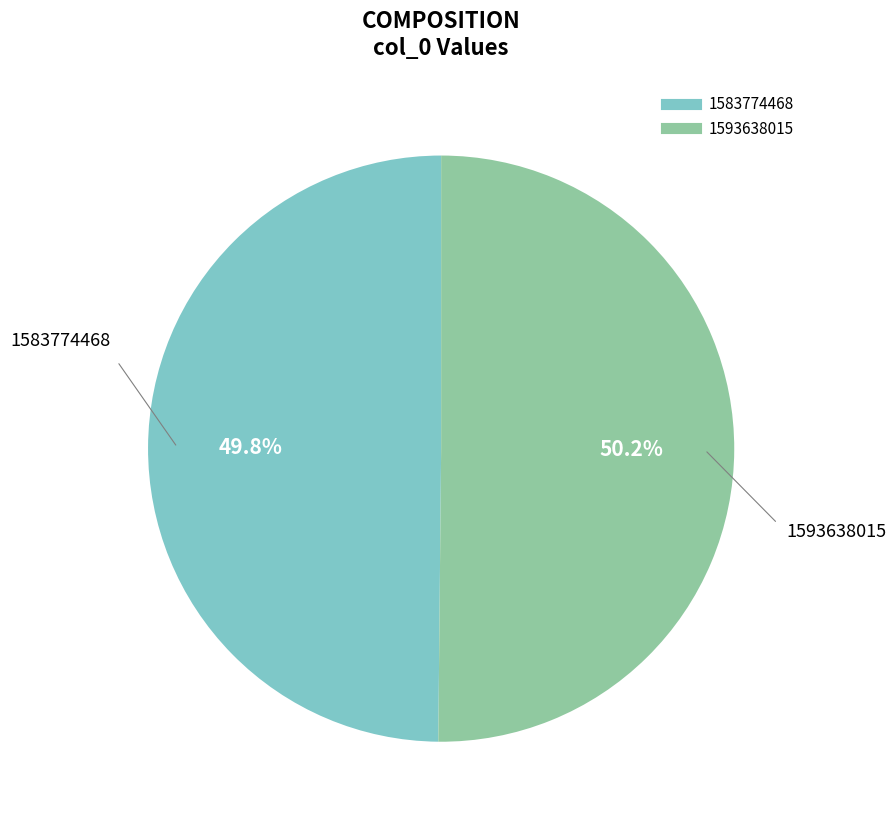

What is the ratio of the value at 1583774468 to the value at 1593638015?

1.0